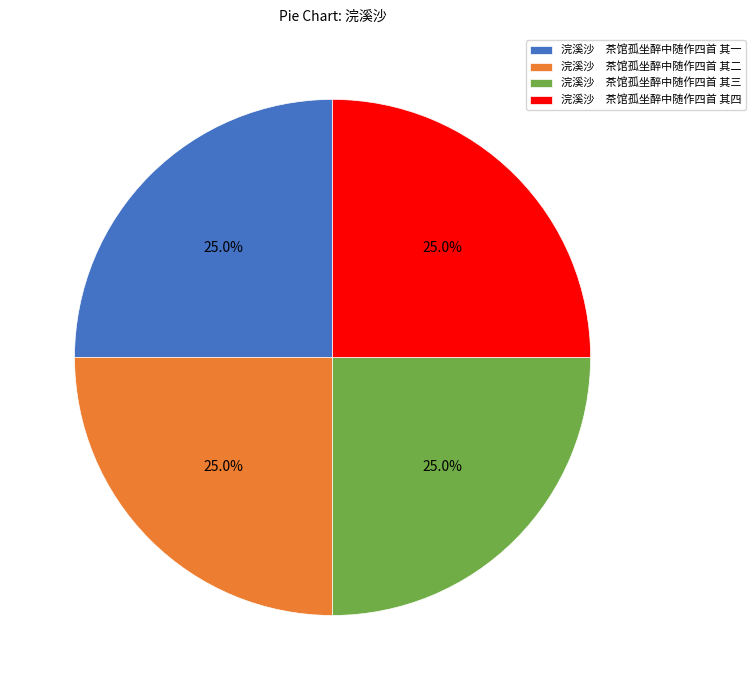

Does 浣溪沙 茶馆孤坐醉中随作四首 其二 account for over 50% of the chart?

No